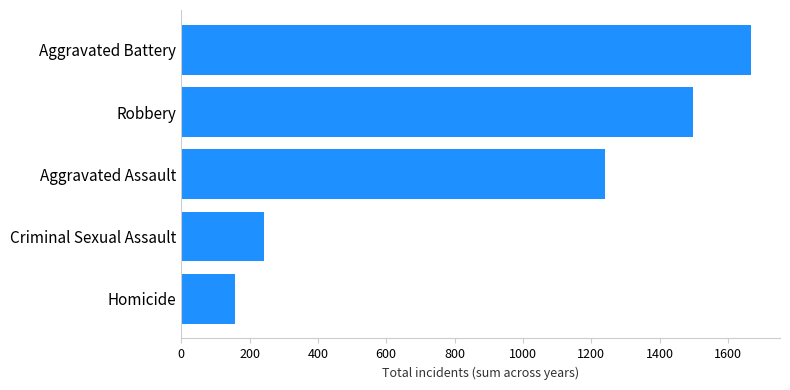

Approximately how many times larger is the value at Aggravated Battery compared to Aggravated Assault?

1.3